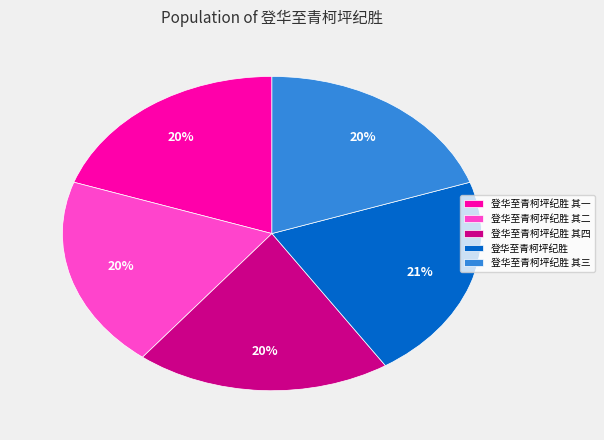

Is it true that 登华至青柯坪纪胜 其一 is 32% of the pie?

False